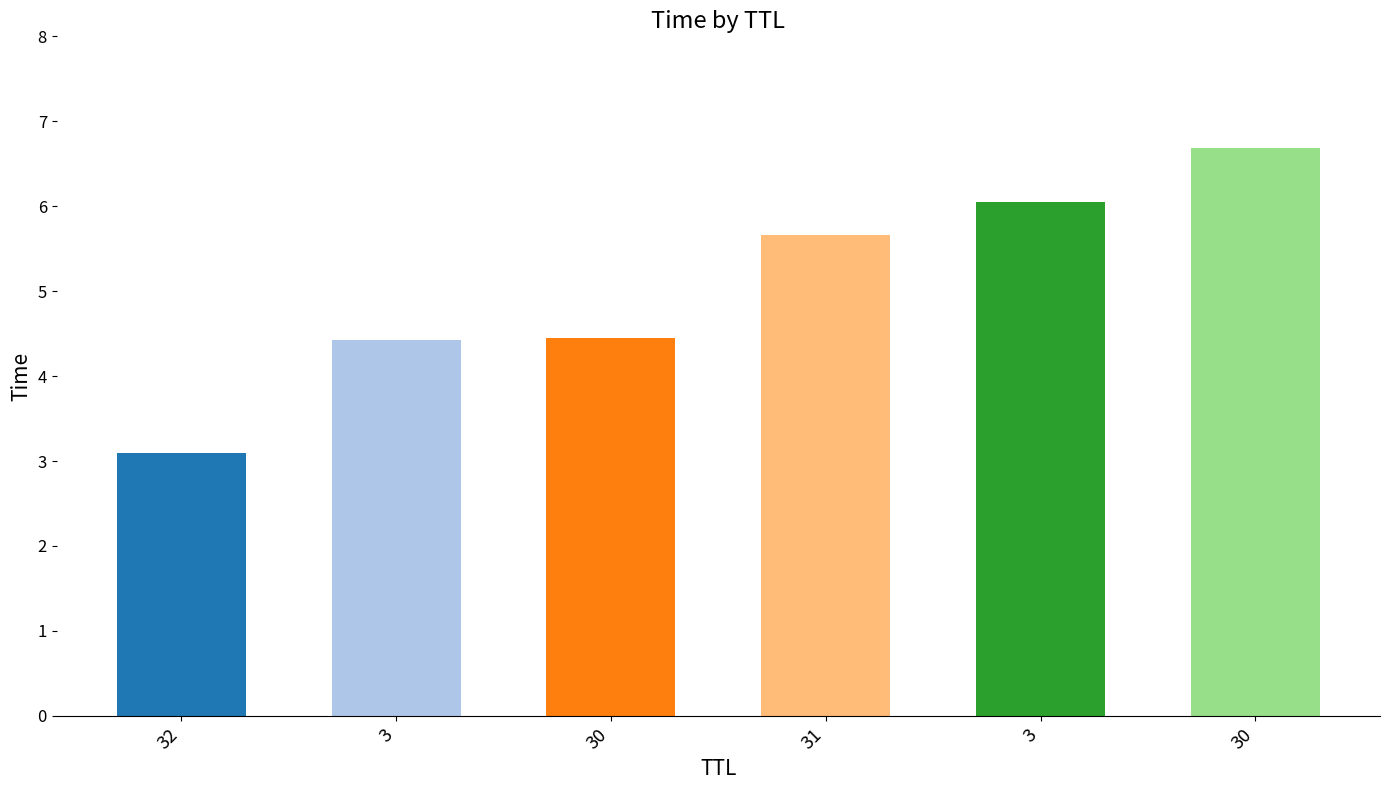

Count the number of values greater than 5.

3